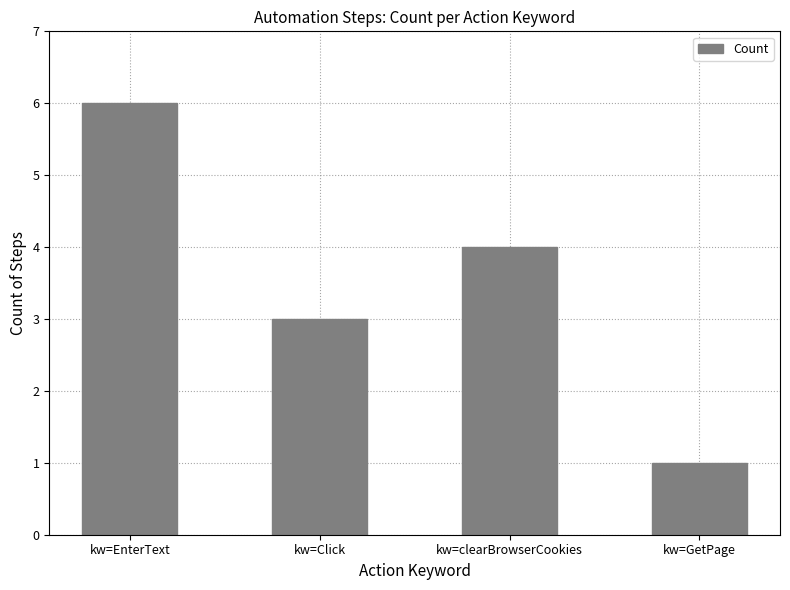

What is the maximum value shown in the chart?

6